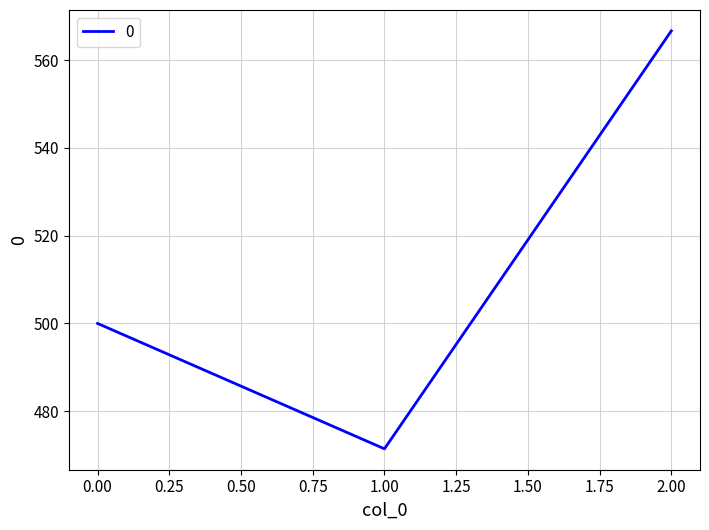

The chart shows a value of 187.0 at 0.00. True or false?

False